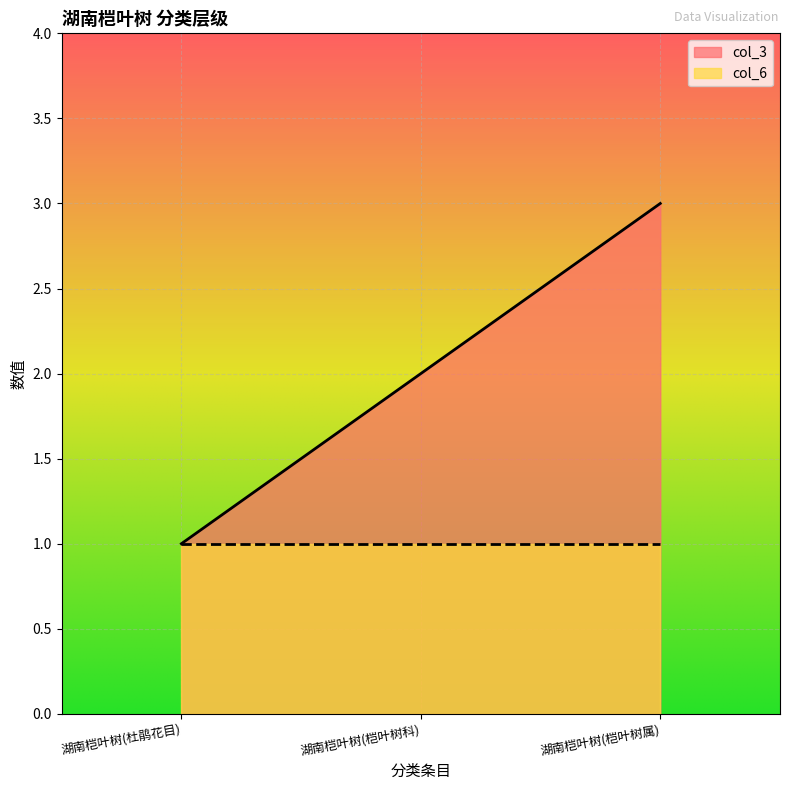

At which label does the data first exceed 2?

湖南桤叶树(桤叶树属)